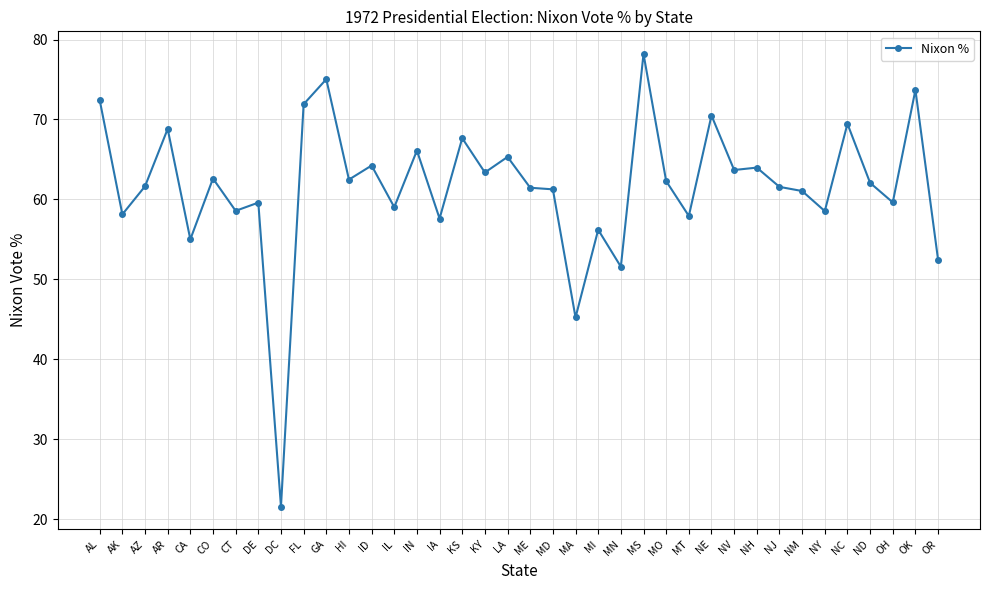

What position from the left is ID?

13